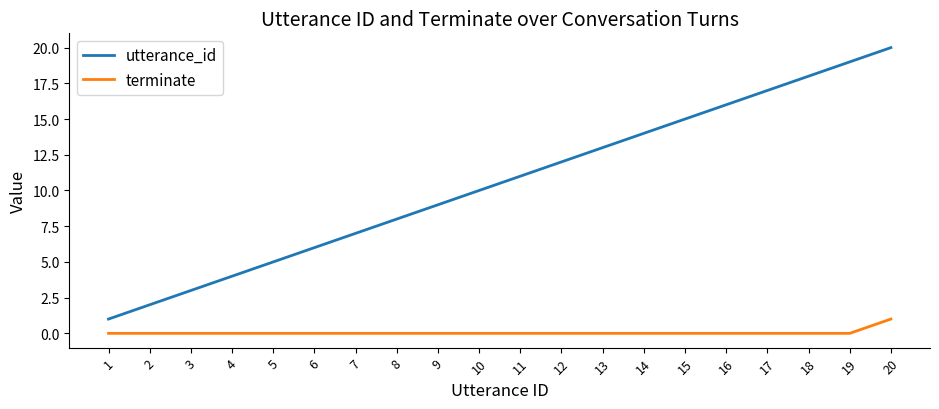

What is the difference between the maximum and minimum values in the utterance_id series?

19